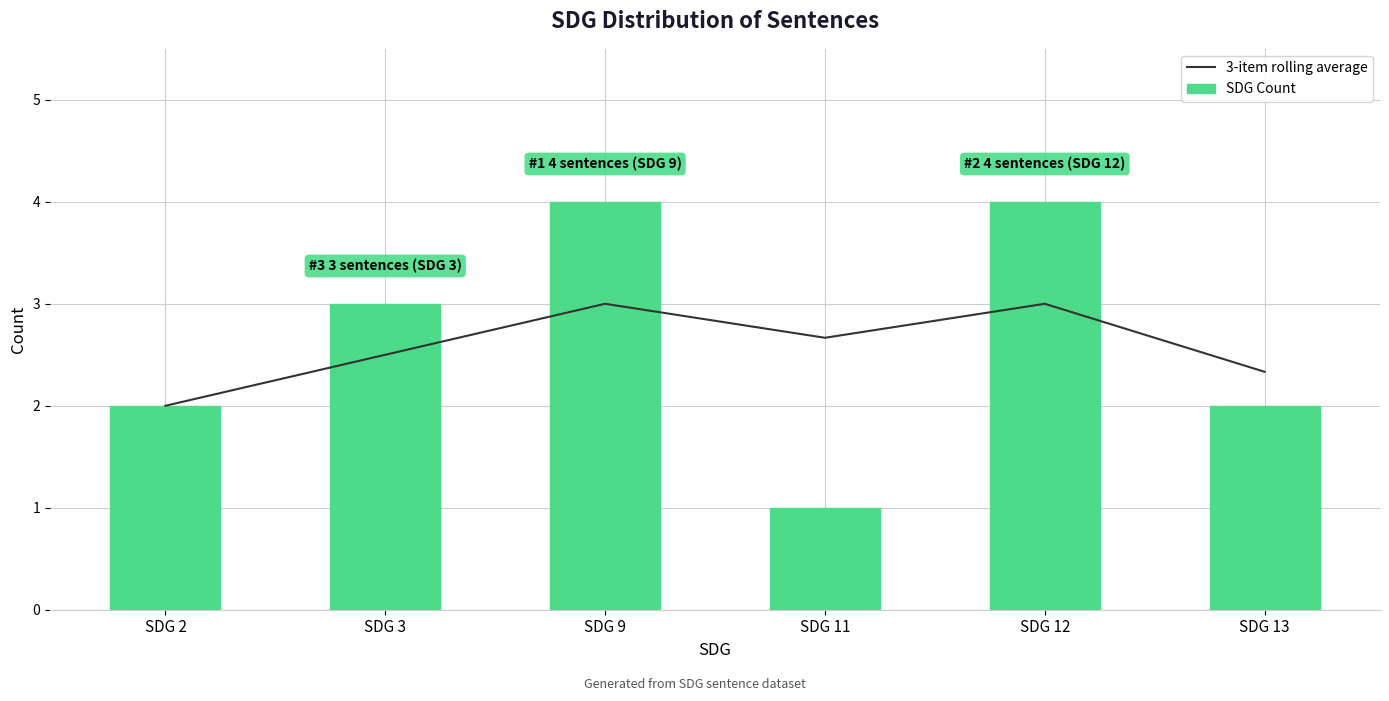

What is the difference between the SDG Count values at SDG 11 and SDG 12?

3